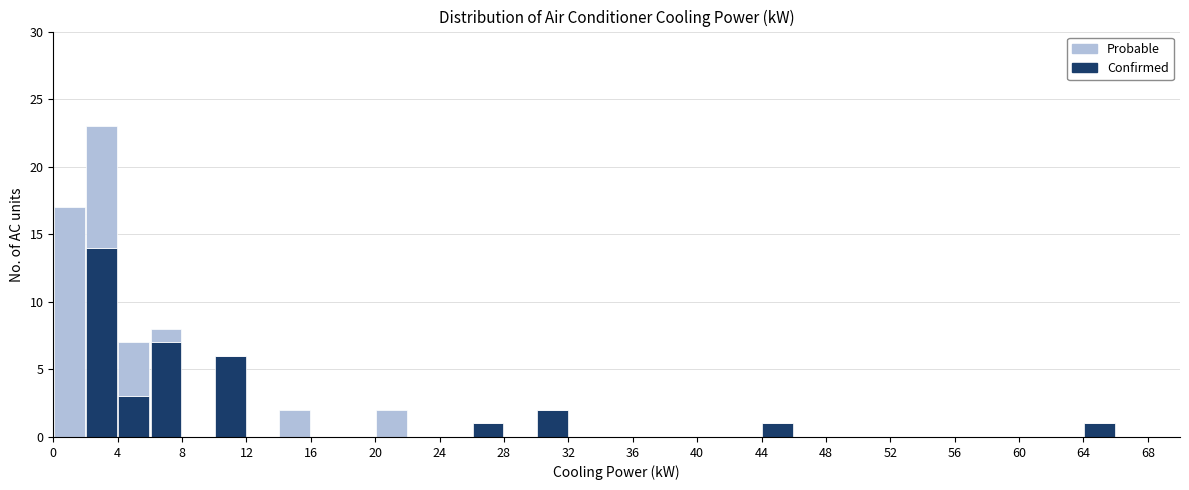

Reading left to right, list every stacked bar in this chart as the range it spans on the x-axis followed by its total height. The values are not printed on the chart, so give them approximately, as read against the axis.

0 to 2: 17
2 to 4: 23
4 to 6: 7
6 to 8: 8
8 to 10: 0
10 to 12: 6
12 to 14: 0
14 to 16: 2
16 to 18: 0
18 to 20: 0
20 to 22: 2
22 to 24: 0
24 to 26: 0
26 to 28: 1
28 to 30: 0
30 to 32: 2
32 to 34: 0
34 to 36: 0
36 to 38: 0
38 to 40: 0
40 to 42: 0
42 to 44: 0
44 to 46: 1
46 to 48: 0
48 to 50: 0
50 to 52: 0
52 to 54: 0
54 to 56: 0
56 to 58: 0
58 to 60: 0
60 to 62: 0
62 to 64: 0
64 to 66: 1
66 to 68: 0
68 to 70: 0